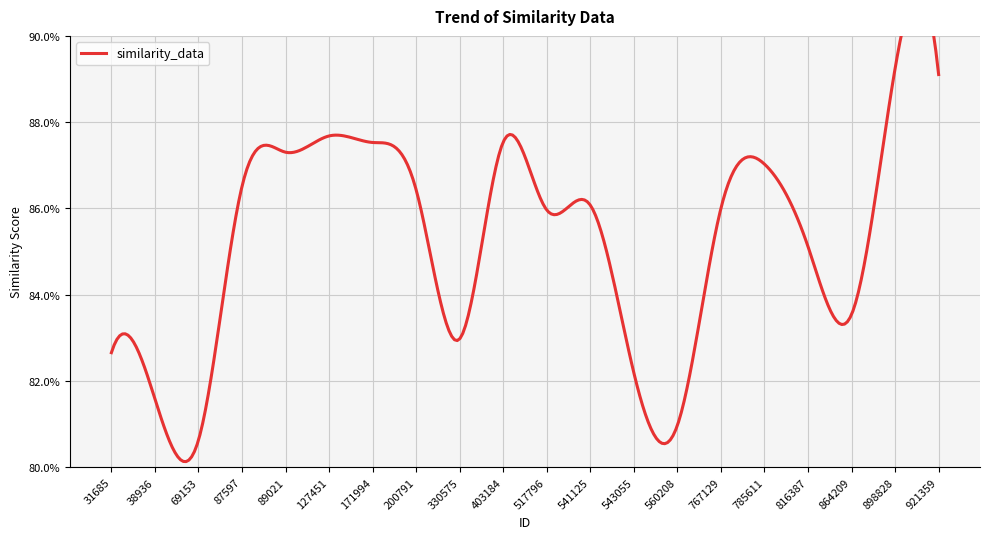

What is the maximum value shown in the chart?

0.9